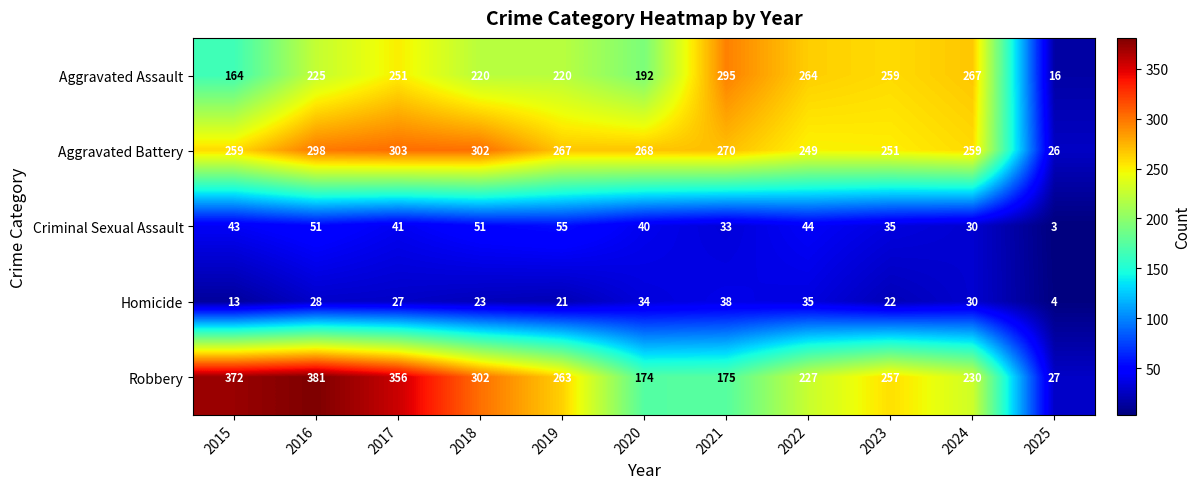

What is the difference between the highest and lowest values at 2018?

279